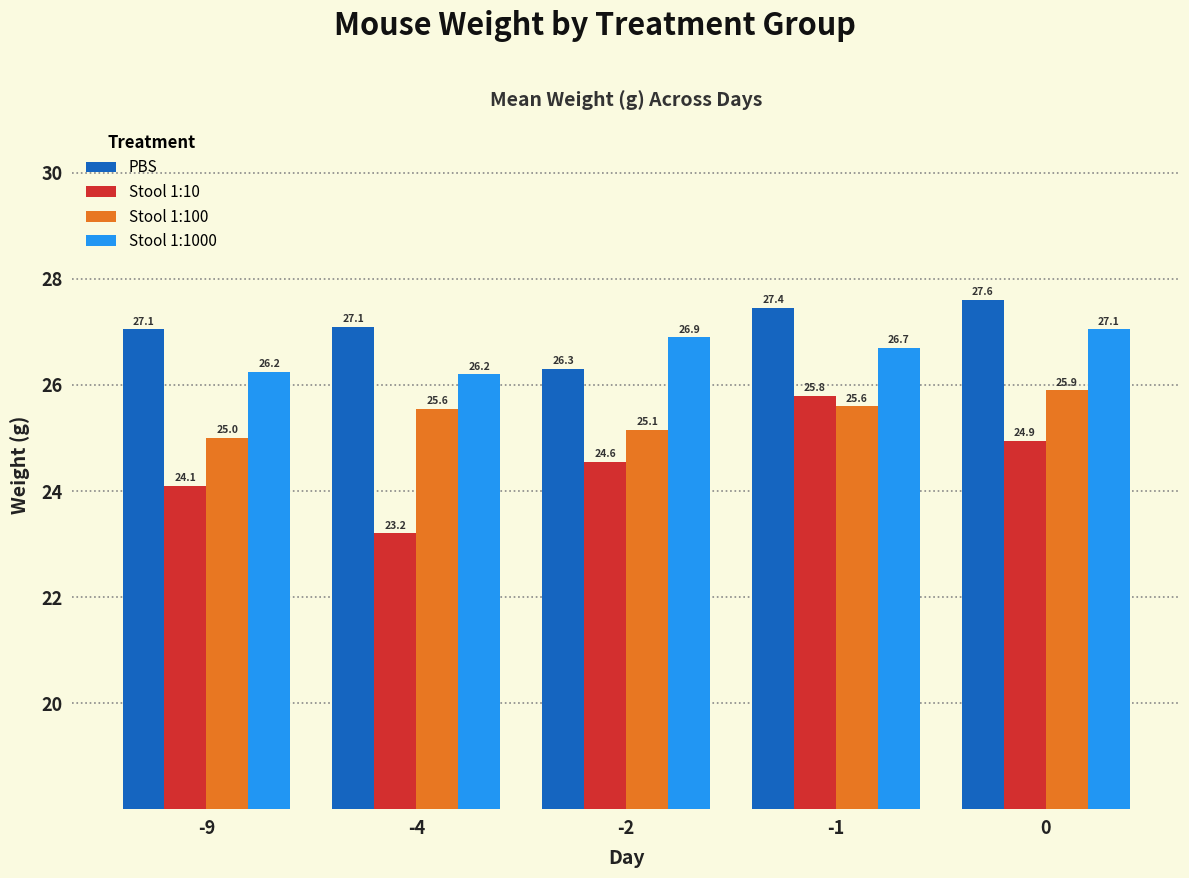

What is the average value of the Stool 1:1000 series?

26.6